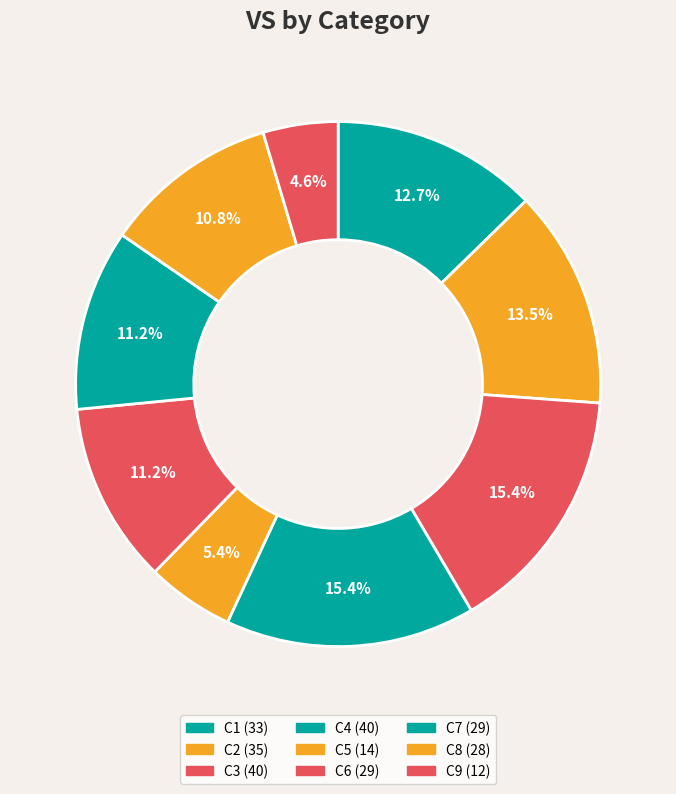

Which slice is the largest?

C3